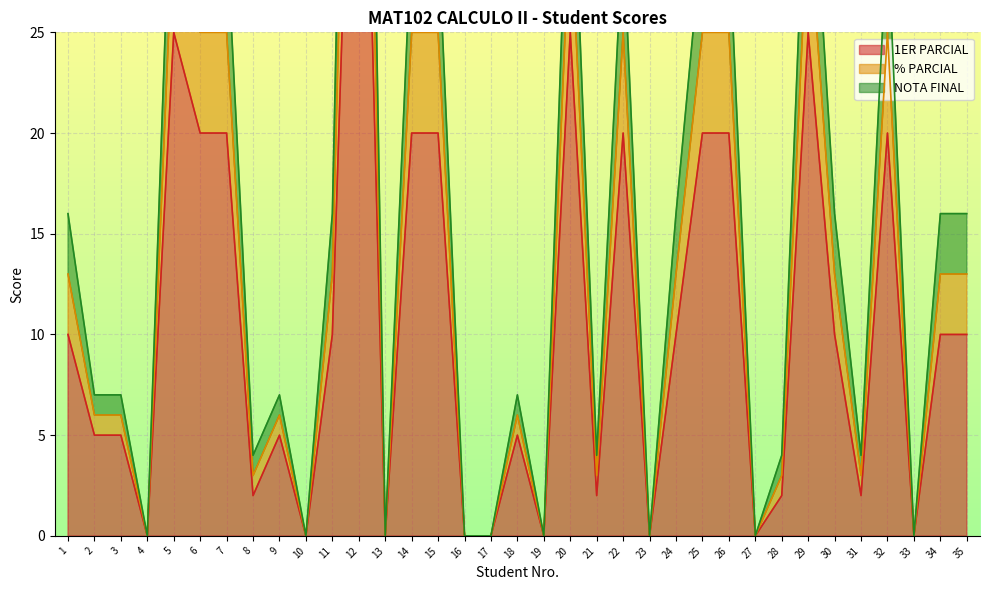

Is the value of NOTA FINAL at 22 greater than the value of % PARCIAL at 16?

Yes